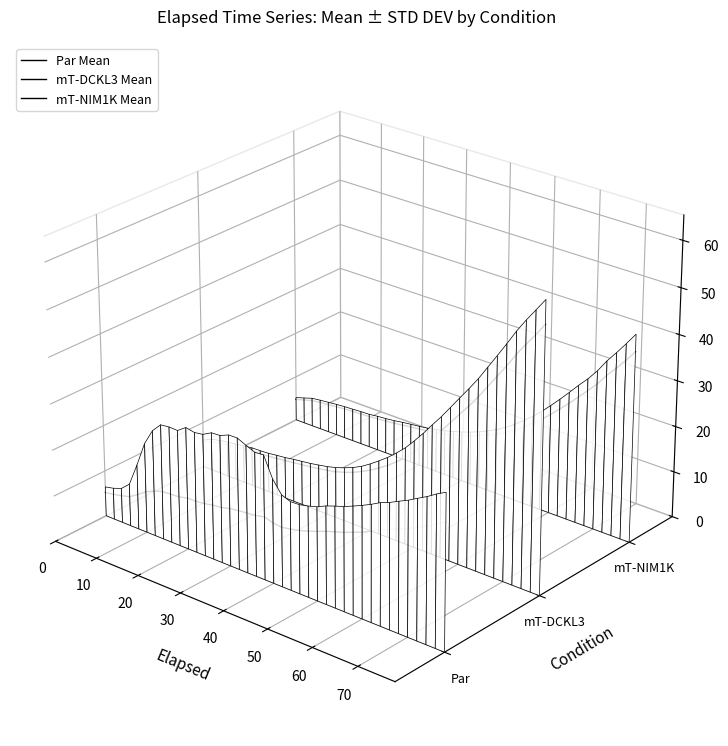

The Par Mean series shows -0.0 at 20. True or false?

False